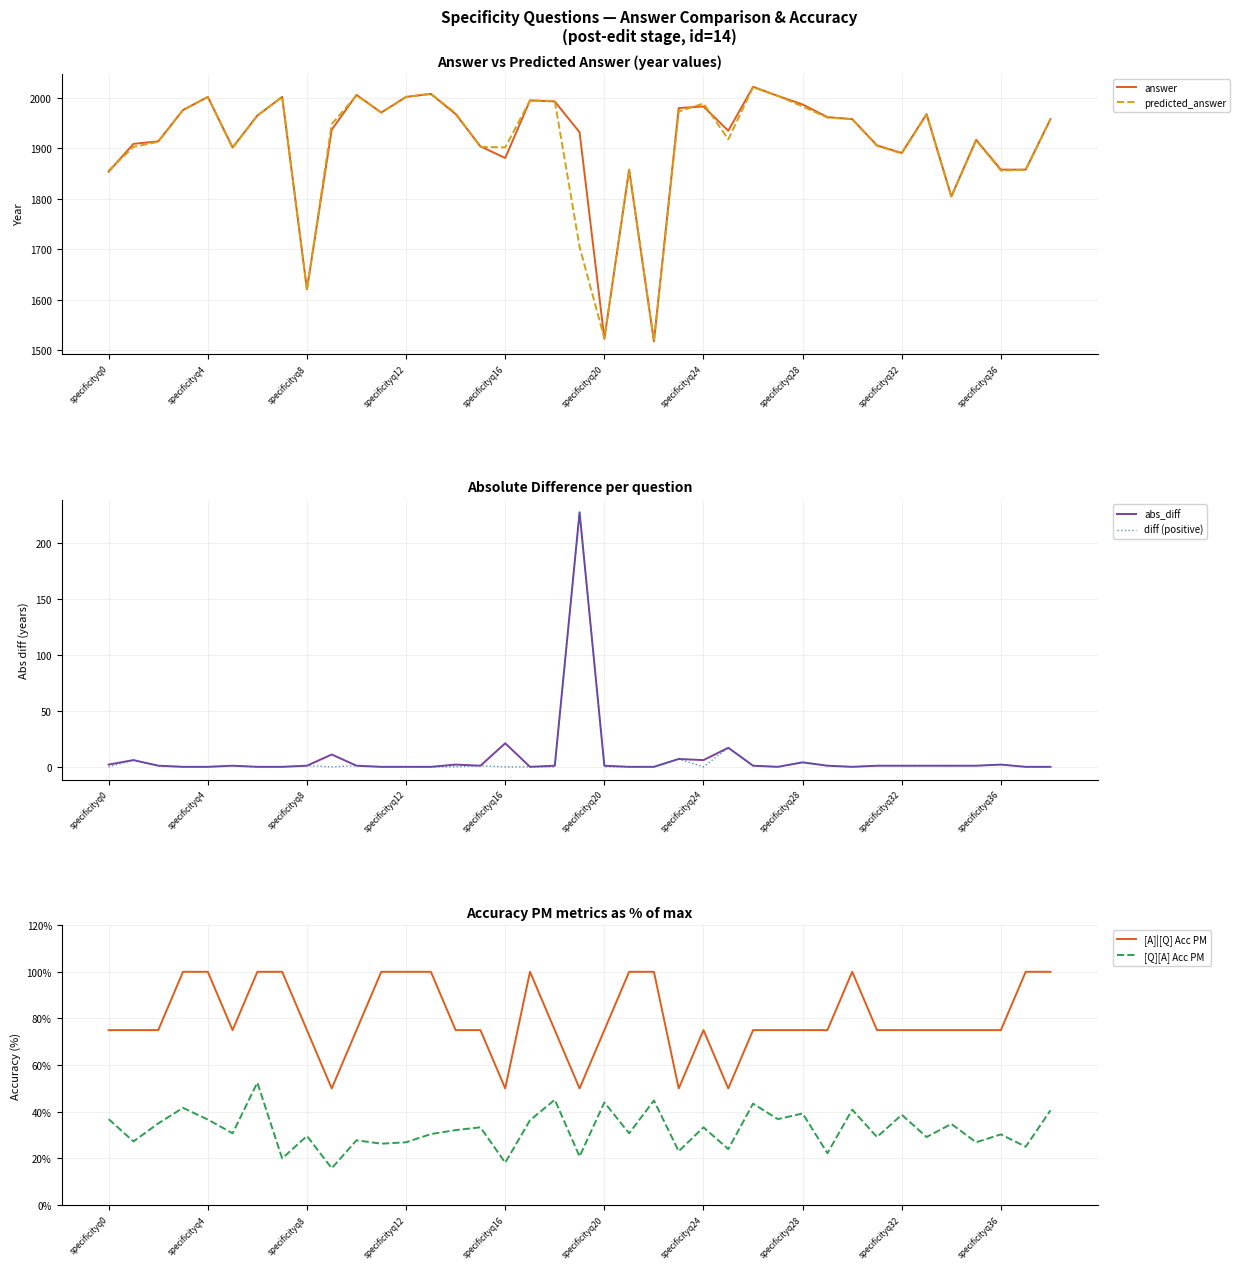

How many distinct data groups are displayed?

6